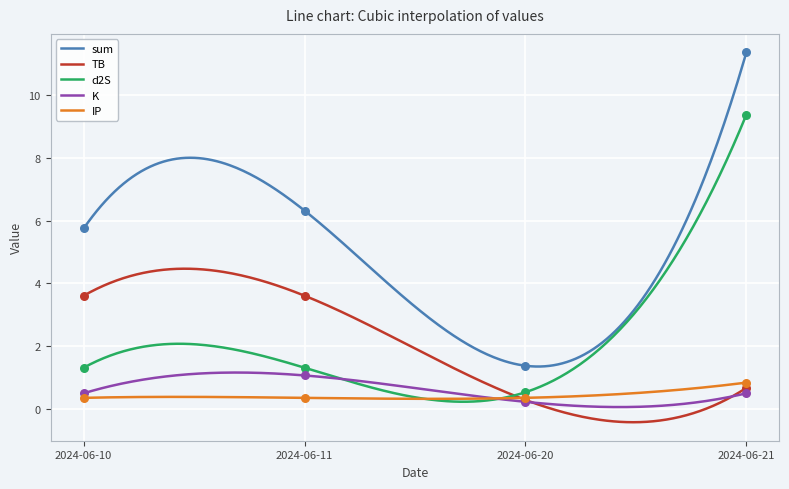

Which series reaches the minimum Y coordinate?

K